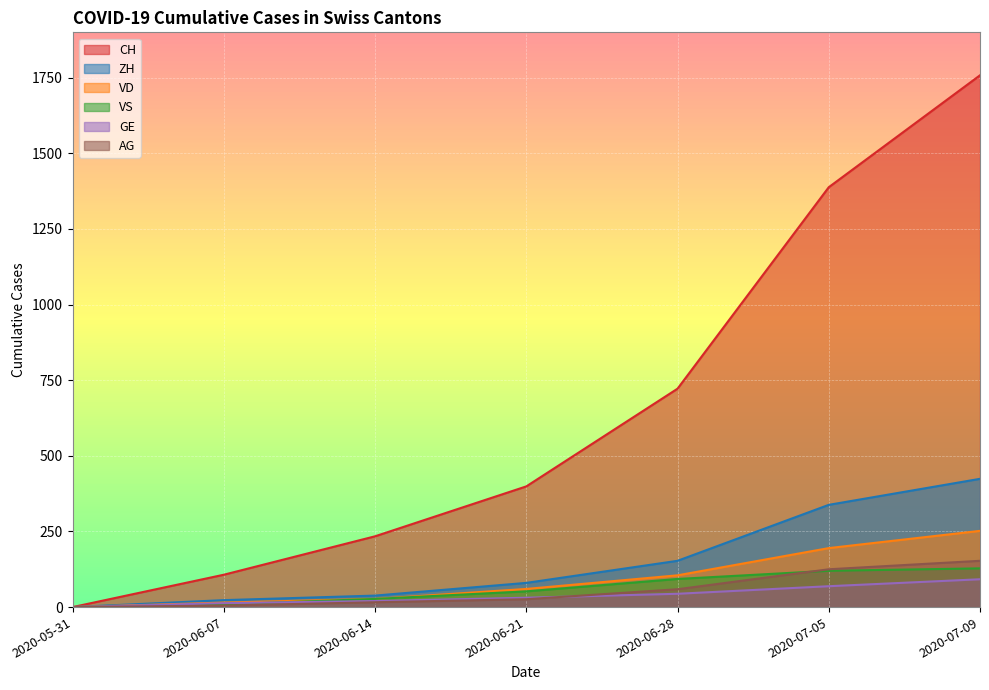

What is the difference between the VS values at 2020-07-09 and 2020-06-21?

76